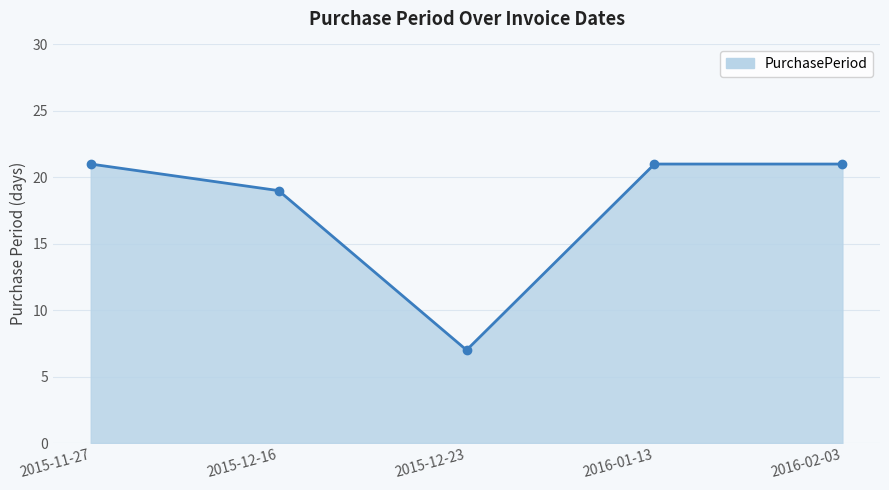

Reading left to right, extract all data points from this chart.

21	19	7	21	21